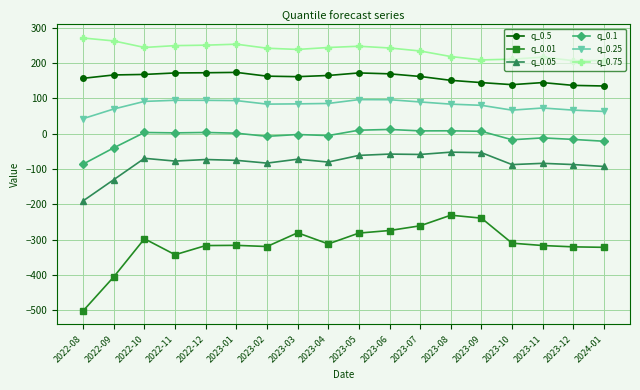

What is the smallest value displayed?

-501.2